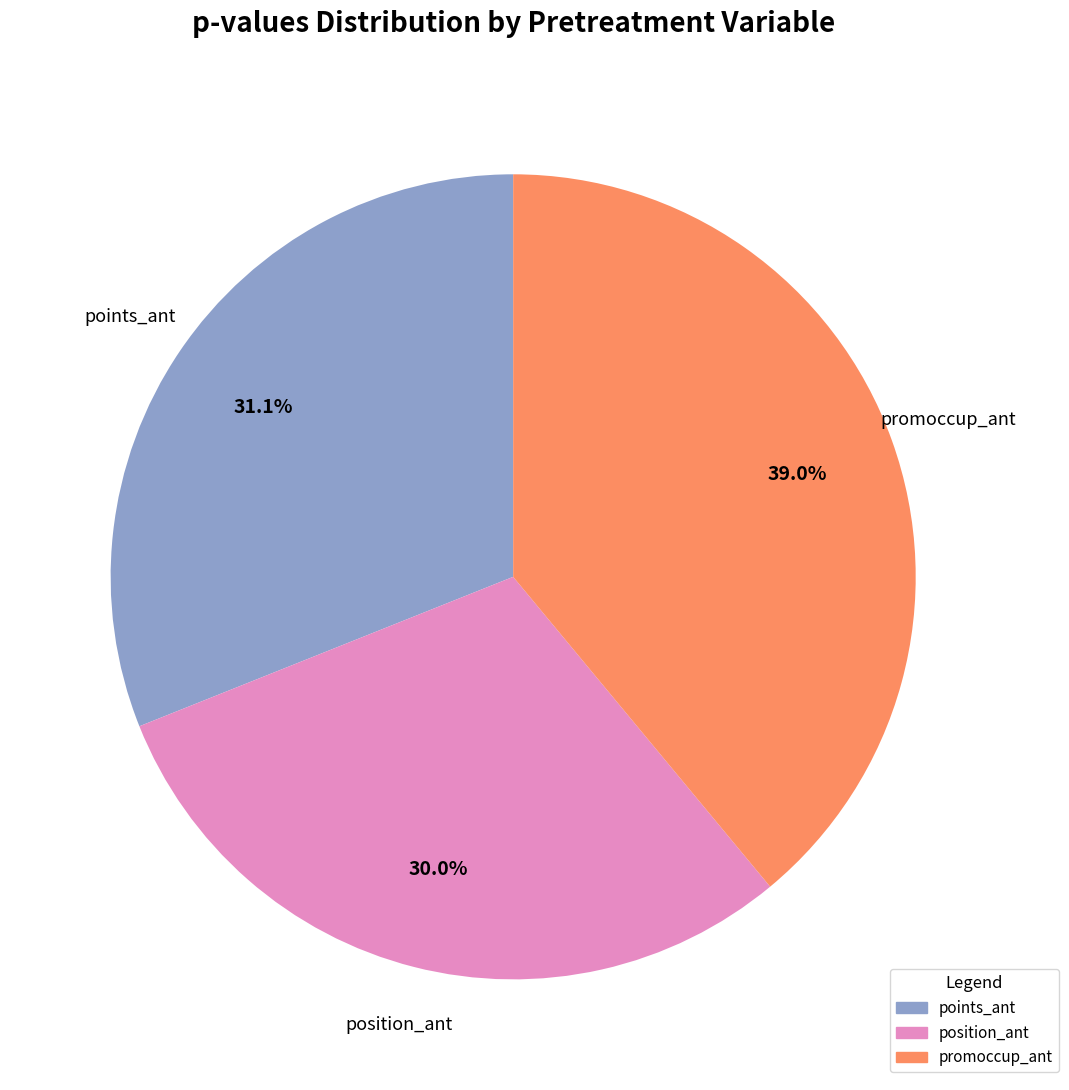

How many slices are in this pie chart?

3